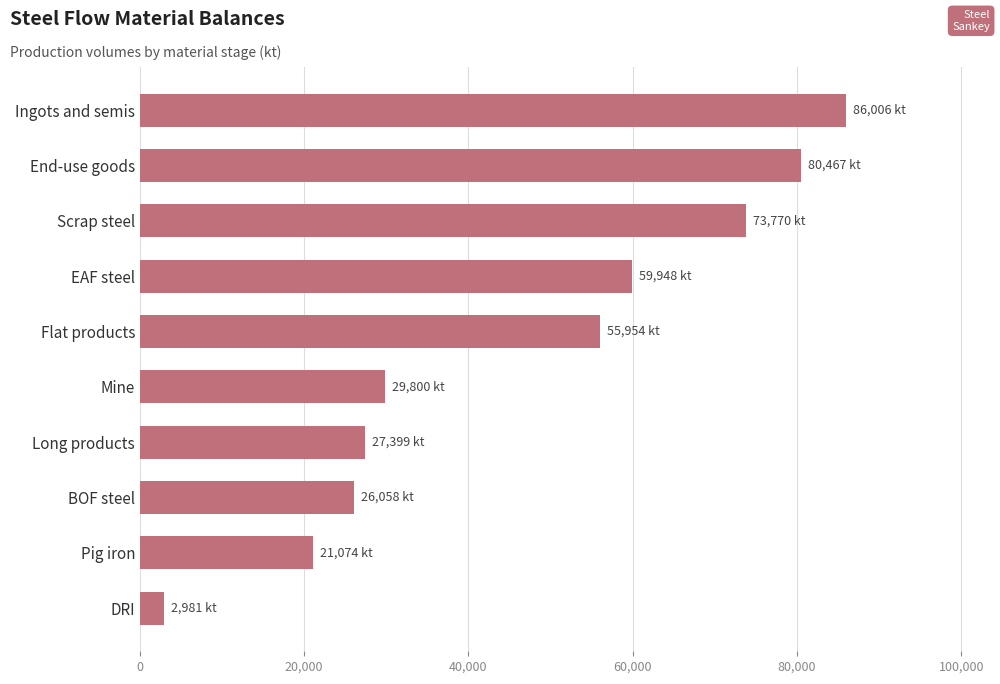

What is the value of the 8th bar from the top?

26058.2